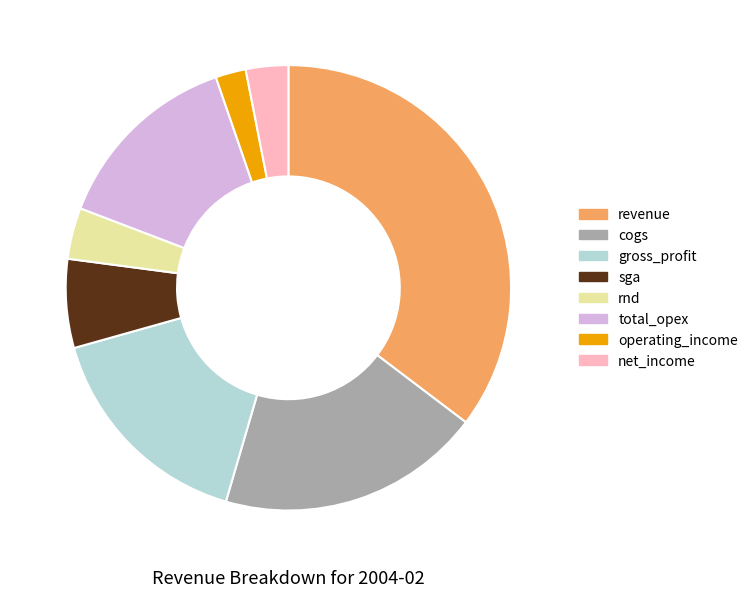

Is it true that sga is 6% of the pie?

True